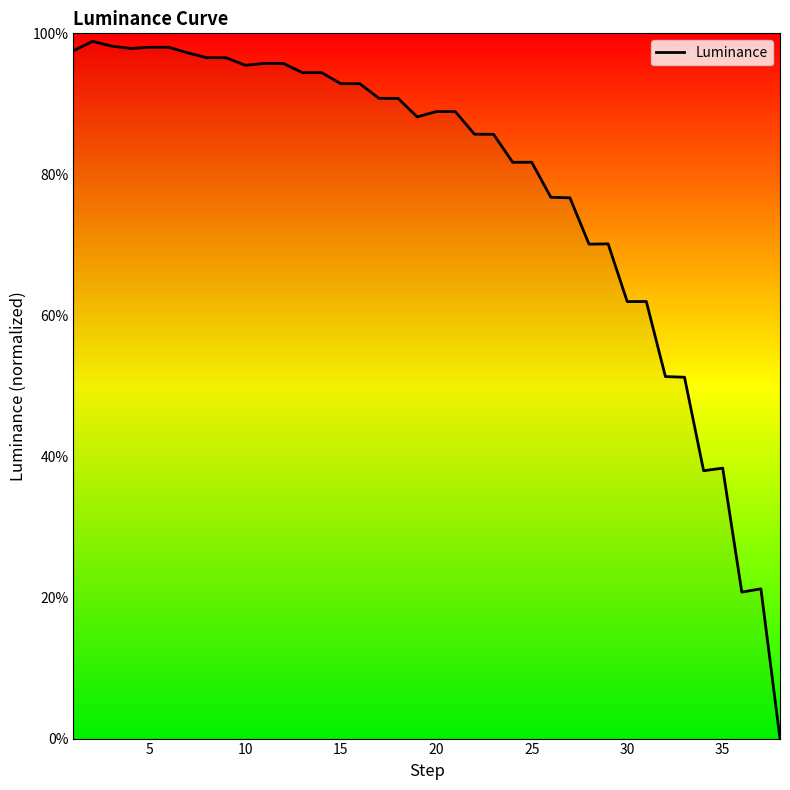

Does the chart have visible grid lines?

No